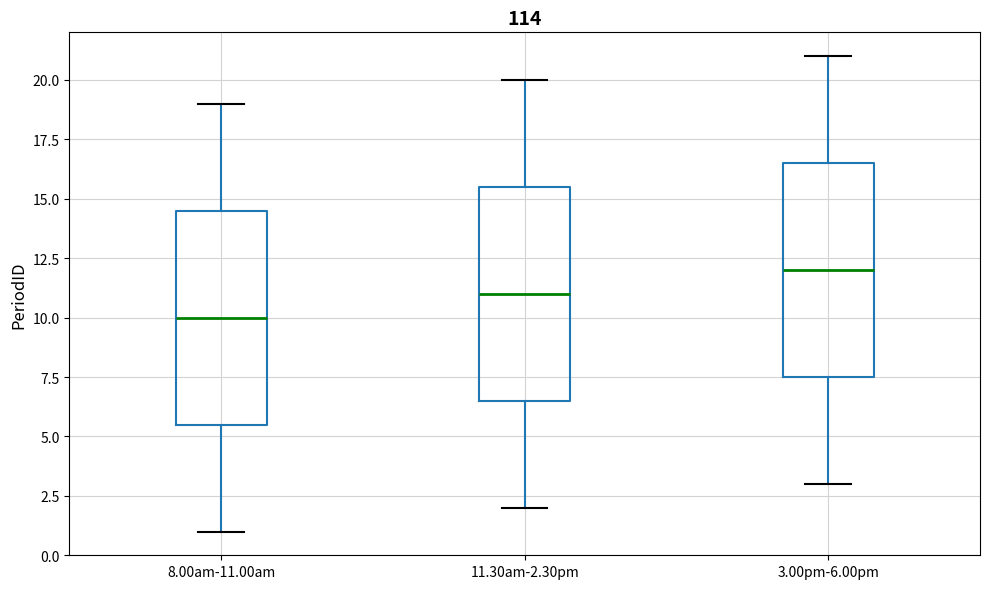

Reading left to right, read every box against the y-axis: the position of its median line, the range the box covers, and the ends of its whiskers. The values are not printed on the chart, so give them approximately, as read against the axis.

8.00am-11.00am: median 10.0, box 5.5 to 14.5, whiskers 1.0 to 19.0
11.30am-2.30pm: median 11.0, box 6.5 to 15.5, whiskers 2.0 to 20.0
3.00pm-6.00pm: median 12.0, box 7.5 to 16.5, whiskers 3.0 to 21.0